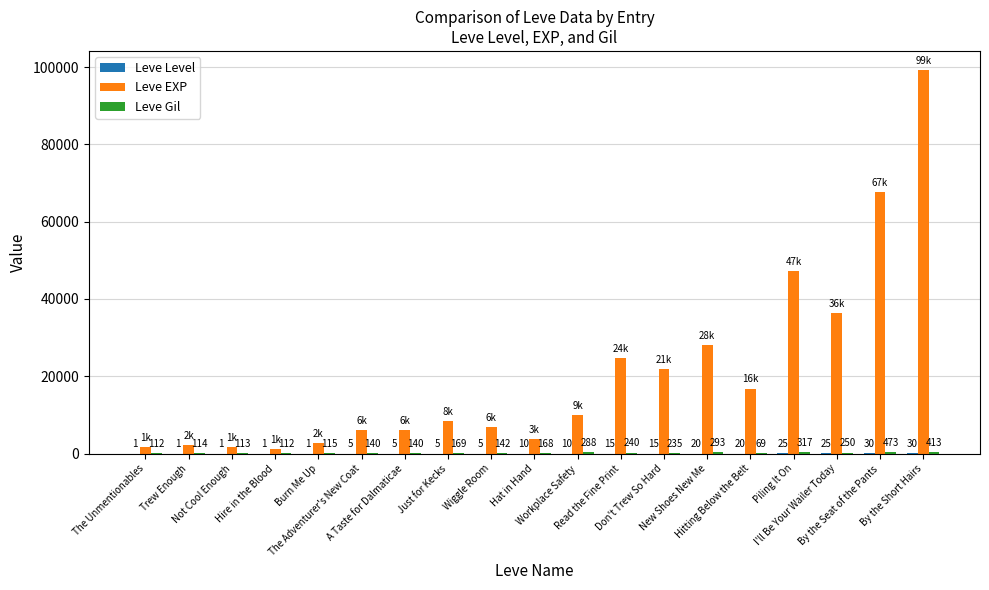

What is the highest value of the Leve EXP series?

99220